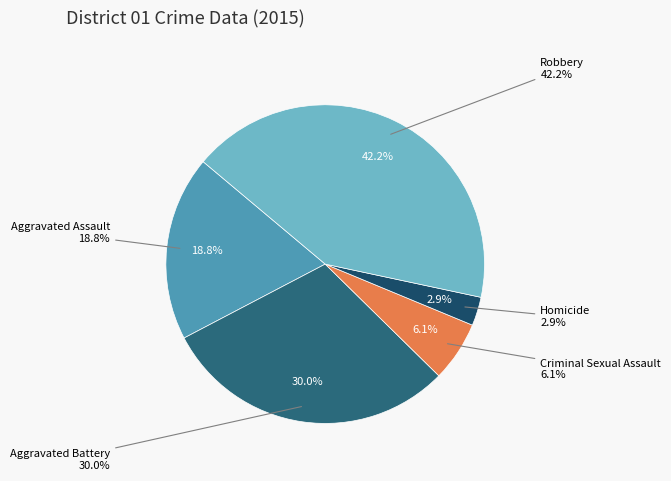

What is the smallest slice in the pie chart?

Homicide